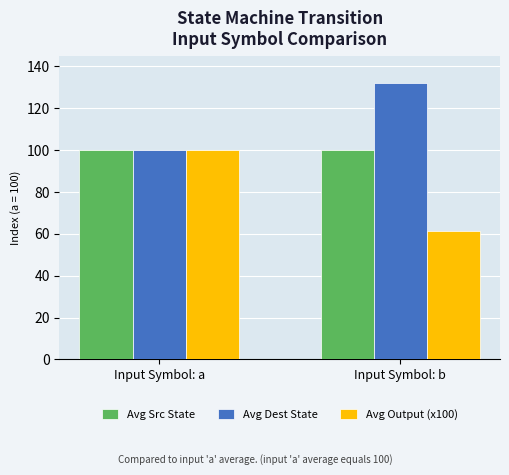

What value does the Avg Dest State series have at Input Symbol: b?

132.0